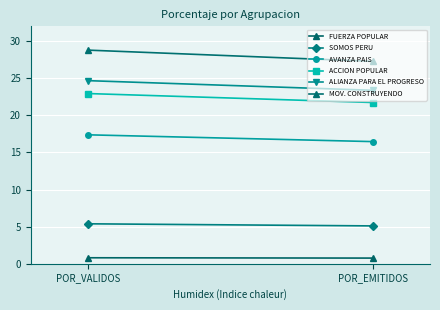

How many values in the MOV. CONSTRUYENDO series are below 28?

1